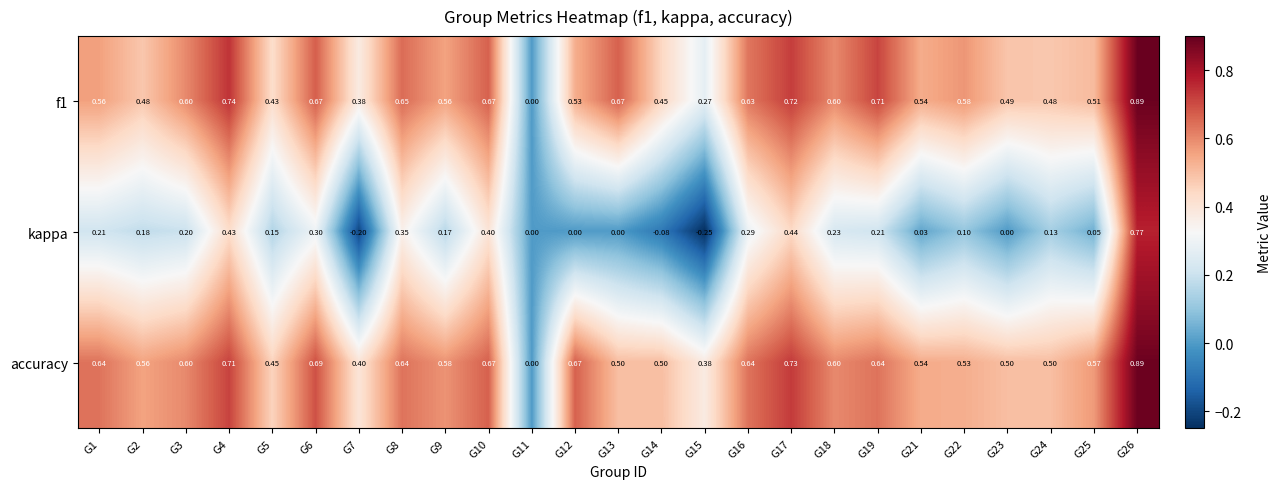

Which series has the largest total across all categories?

accuracy